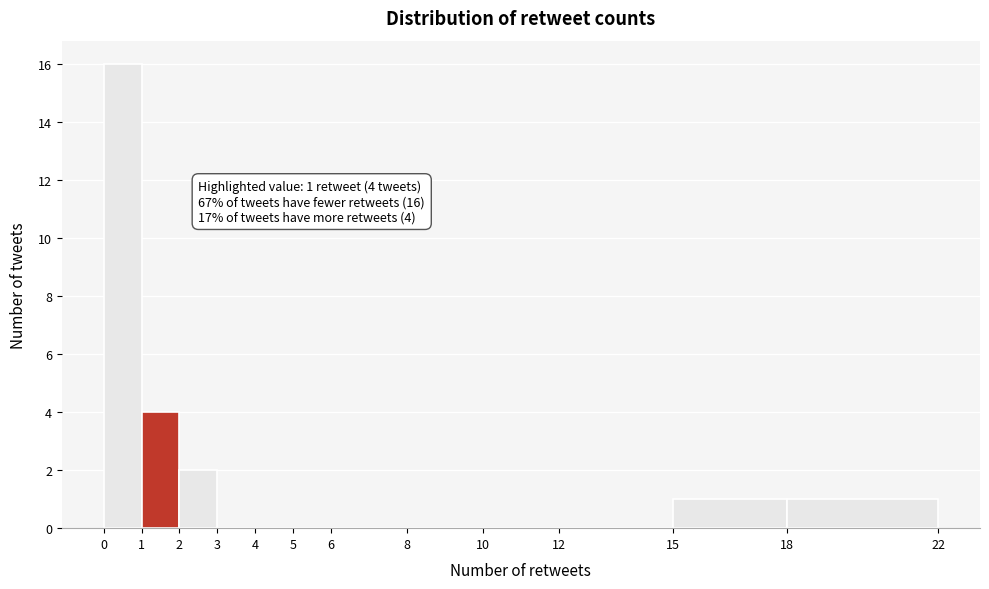

Which range on the x-axis has the tallest bar?

0 to 1